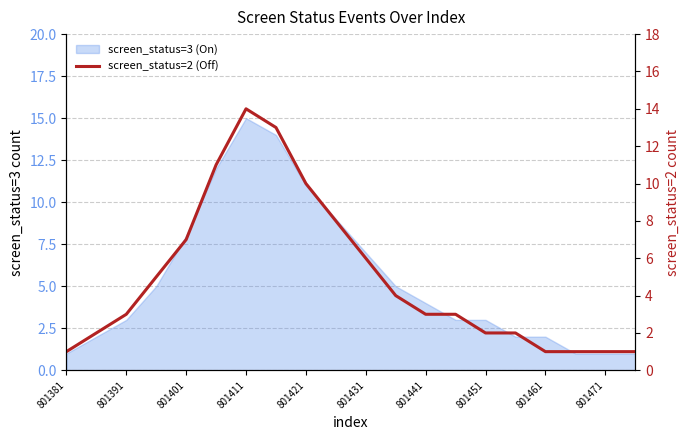

What is the value of the 6th point from the left?

11